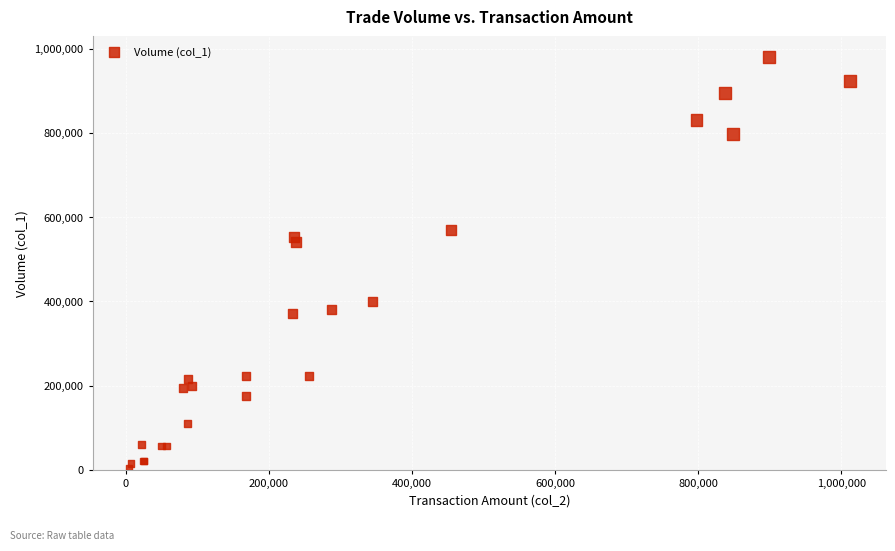

What Y value in the scatter plot is closest to 492500?

541000